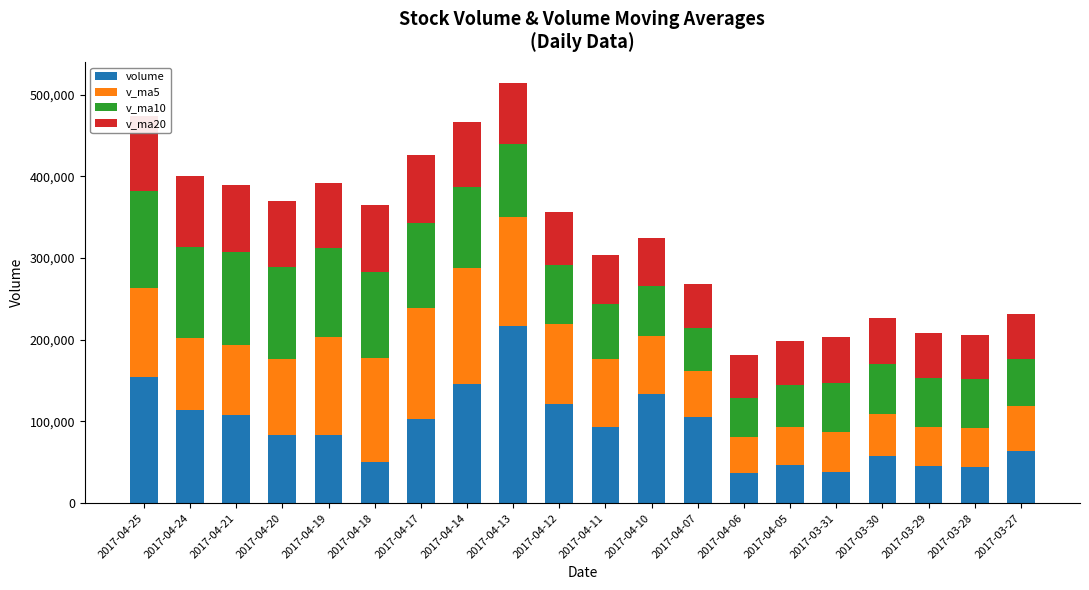

Is it true that v_ma20 equals 56506.6 at 2017-03-31?

True